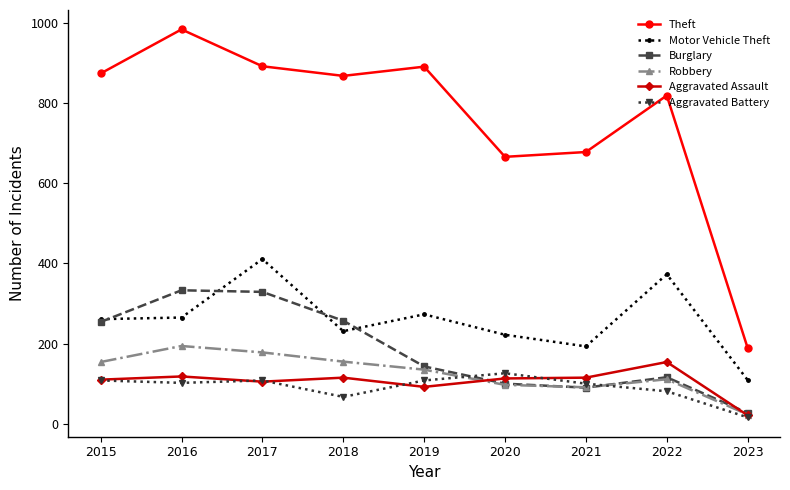

Count the number of categories in the chart.

9